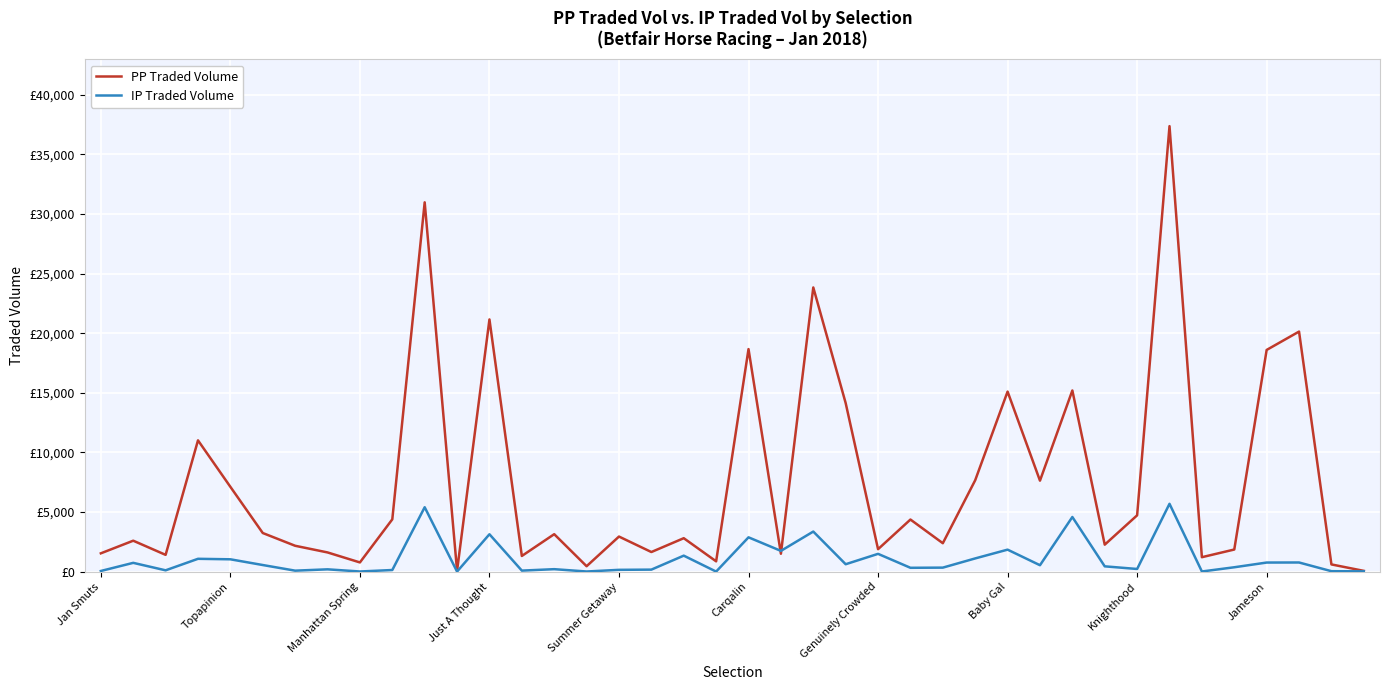

How many interior local peaks does the PP Traded Volume series have?

14